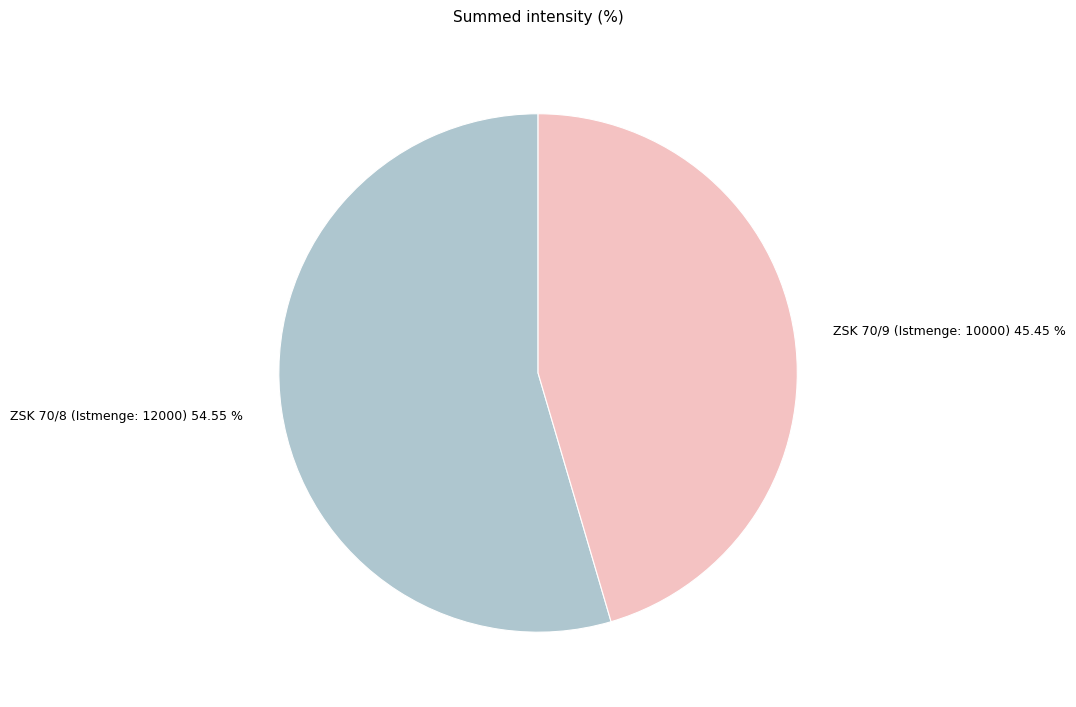

Is the sum of ZSK 70/9 (Istmenge: 10000) and ZSK 70/8 (Istmenge: 12000) greater than half?

Yes